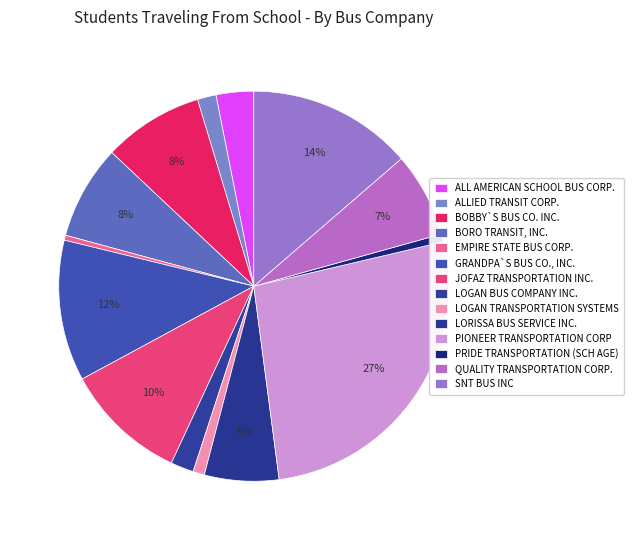

The LOGAN BUS COMPANY INC. slice represents 1% of the pie. True or false?

True